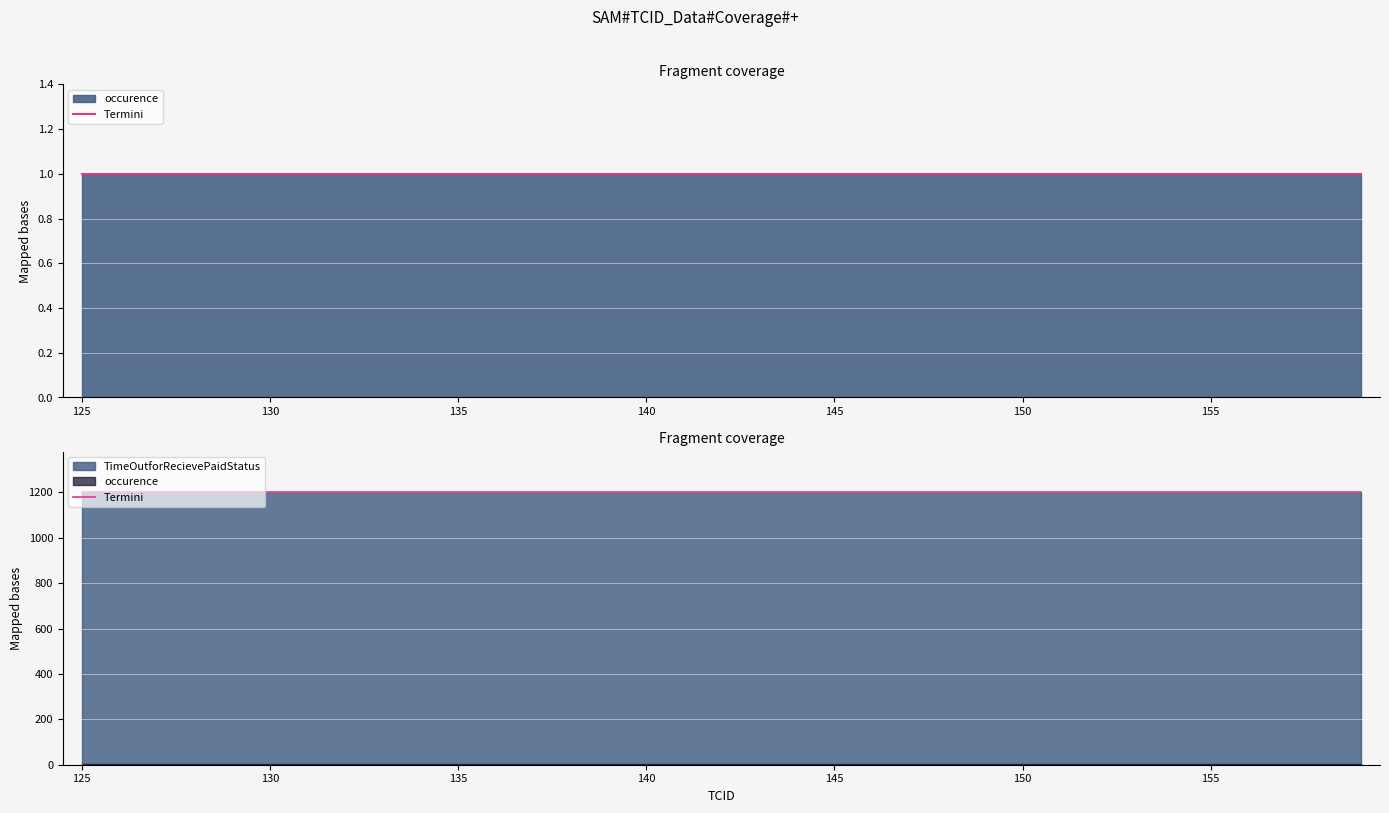

Between 127 and 158, which is larger?

127